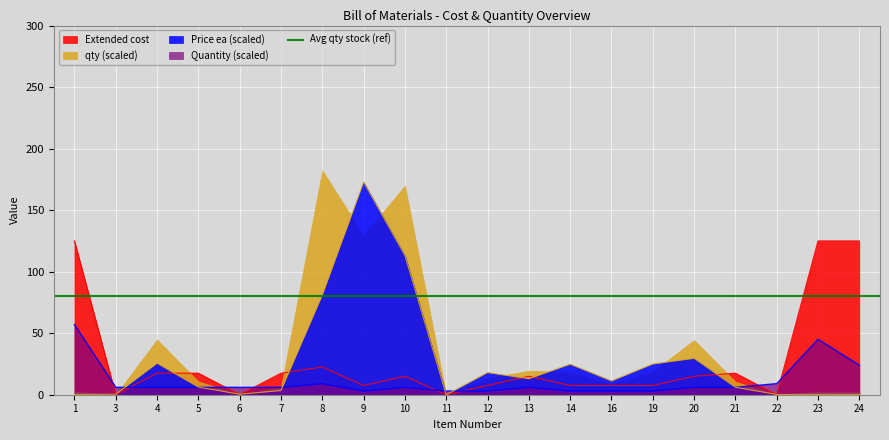

Between which two adjacent categories do Quantity and Price ea first intersect?

3 and 4